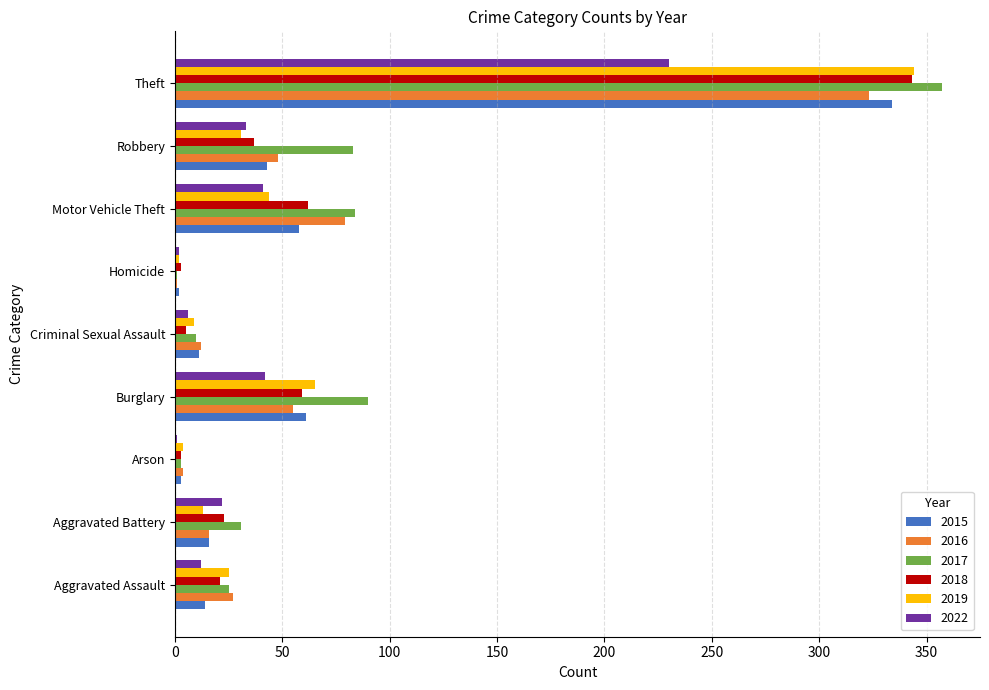

Where is 2017 nearest to the value 179?

Burglary